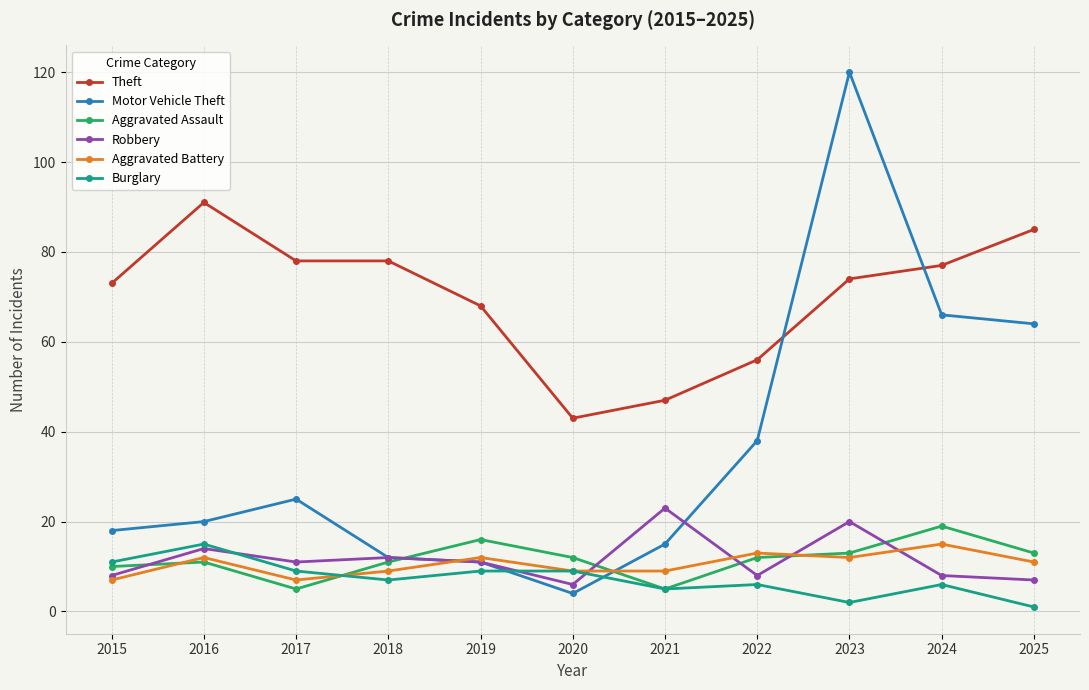

What is the maximum value for Robbery?

23